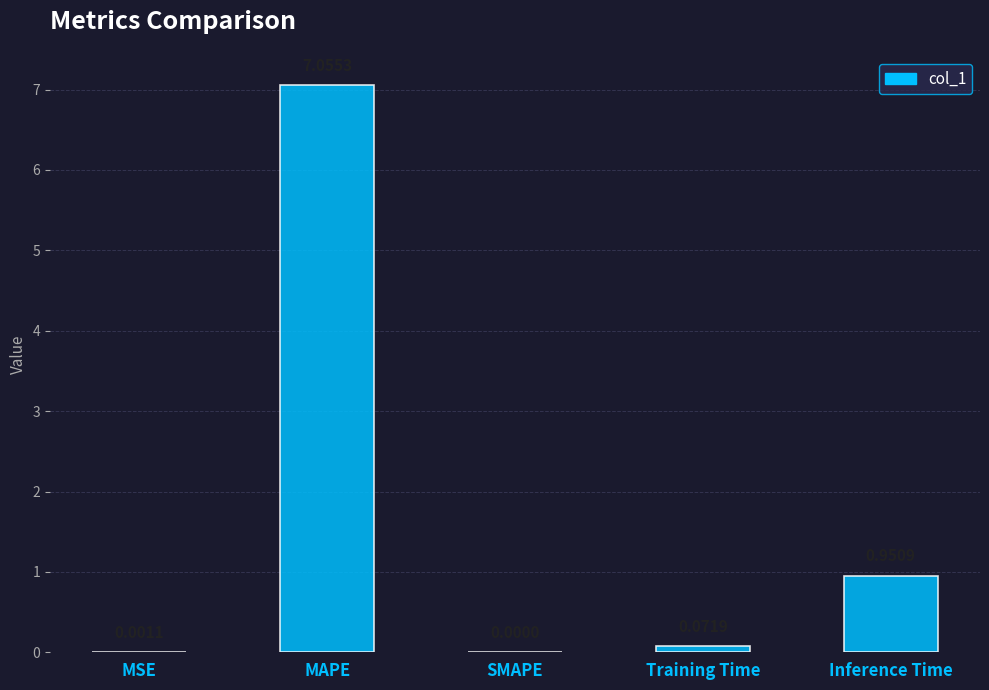

How many data points are above 0?

4